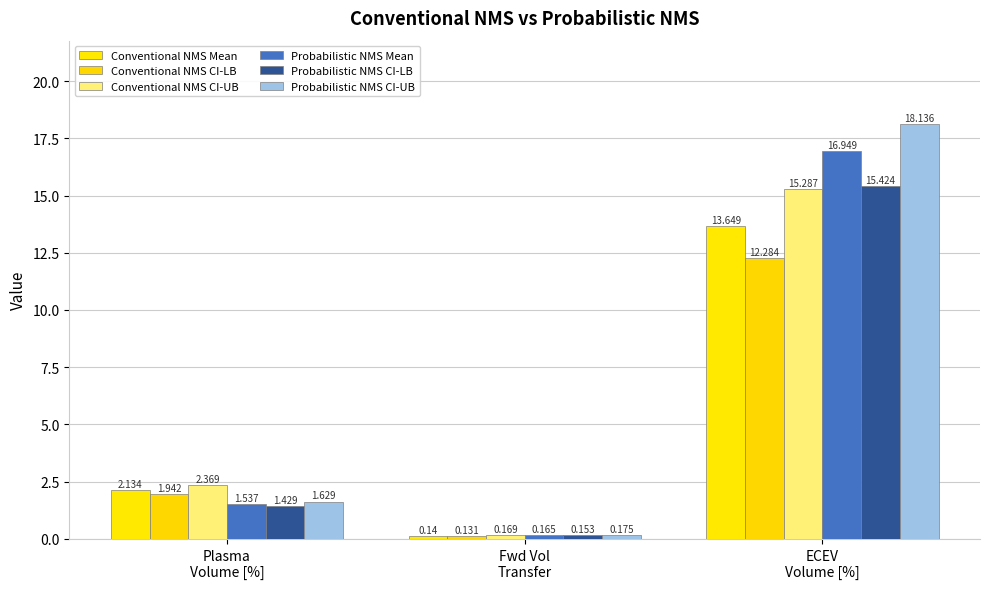

Reading left to right, list all the values displayed in this chart.

Conventional NMS Mean: Plasma
Volume [%]=2.1	Fwd Vol
Transfer=0.1	ECEV
Volume [%]=13.6
Conventional NMS CI-LB: Plasma
Volume [%]=1.9	Fwd Vol
Transfer=0.1	ECEV
Volume [%]=12.3
Conventional NMS CI-UB: Plasma
Volume [%]=2.4	Fwd Vol
Transfer=0.2	ECEV
Volume [%]=15.3
Probabilistic NMS Mean: Plasma
Volume [%]=1.5	Fwd Vol
Transfer=0.2	ECEV
Volume [%]=16.9
Probabilistic NMS CI-LB: Plasma
Volume [%]=1.4	Fwd Vol
Transfer=0.2	ECEV
Volume [%]=15.4
Probabilistic NMS CI-UB: Plasma
Volume [%]=1.6	Fwd Vol
Transfer=0.2	ECEV
Volume [%]=18.1